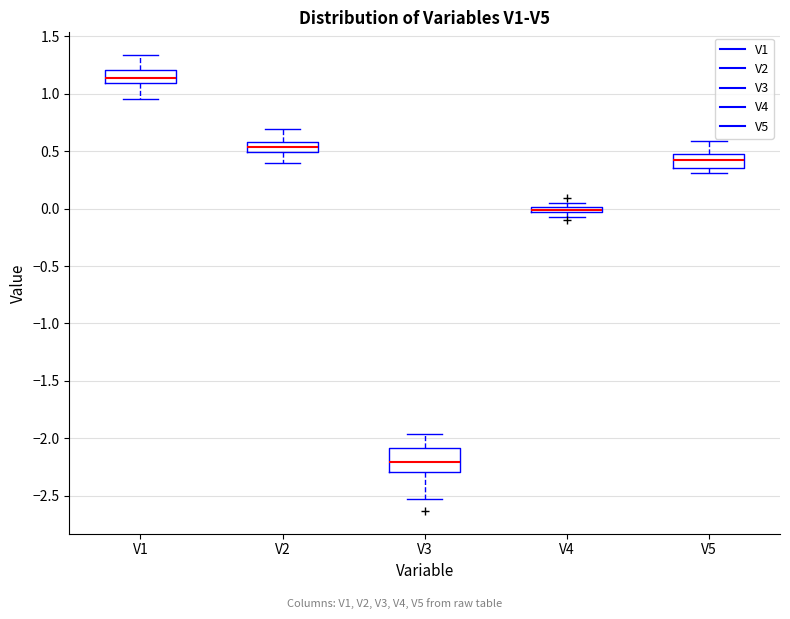

Where is the upper edge of the box for V4 on the y-axis? The values are not printed on the chart, so give them approximately, as read against the axis.

0.00